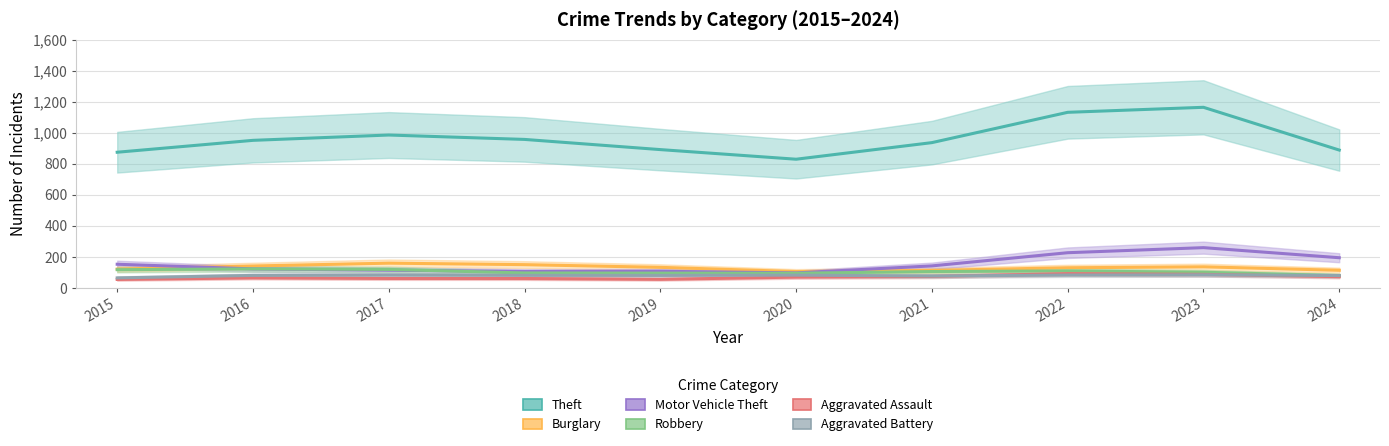

At which category does the chart reach its minimum across all series?

2015